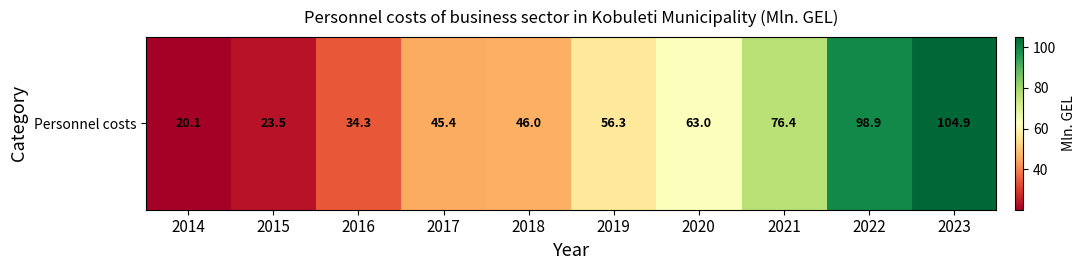

Where does the data first go above 56?

2019